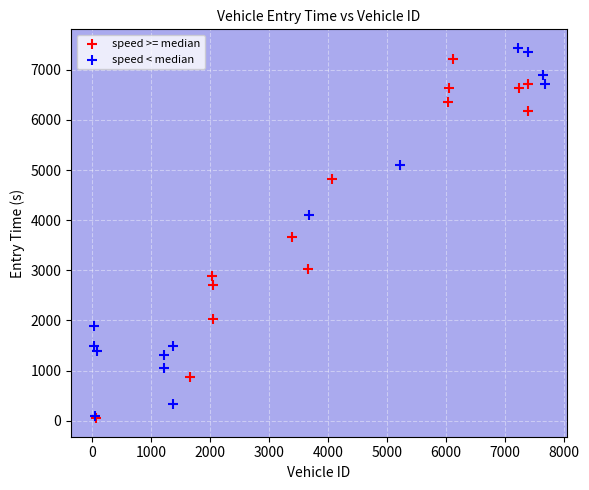

Which series has the widest spread of Y values?

speed < median